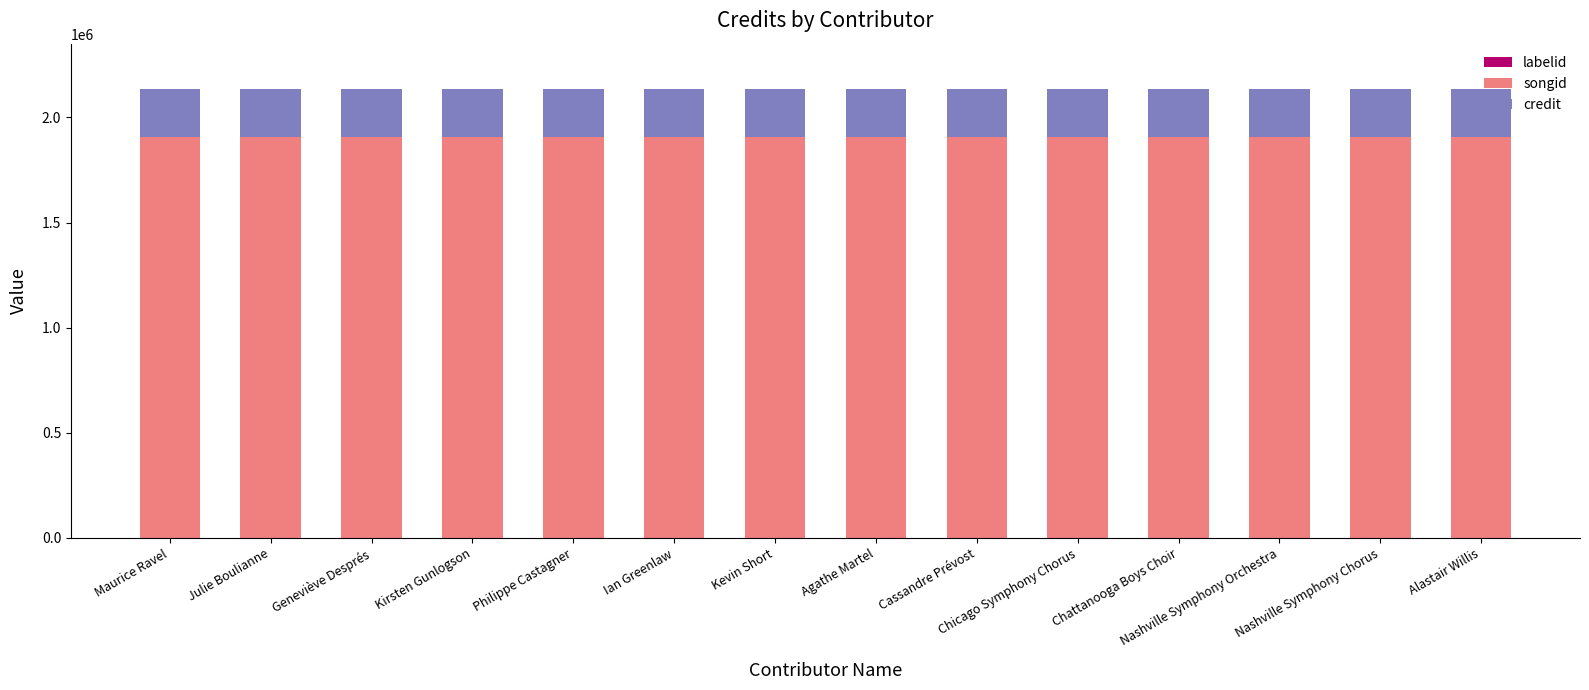

What position from the right is Alastair Willis?

1